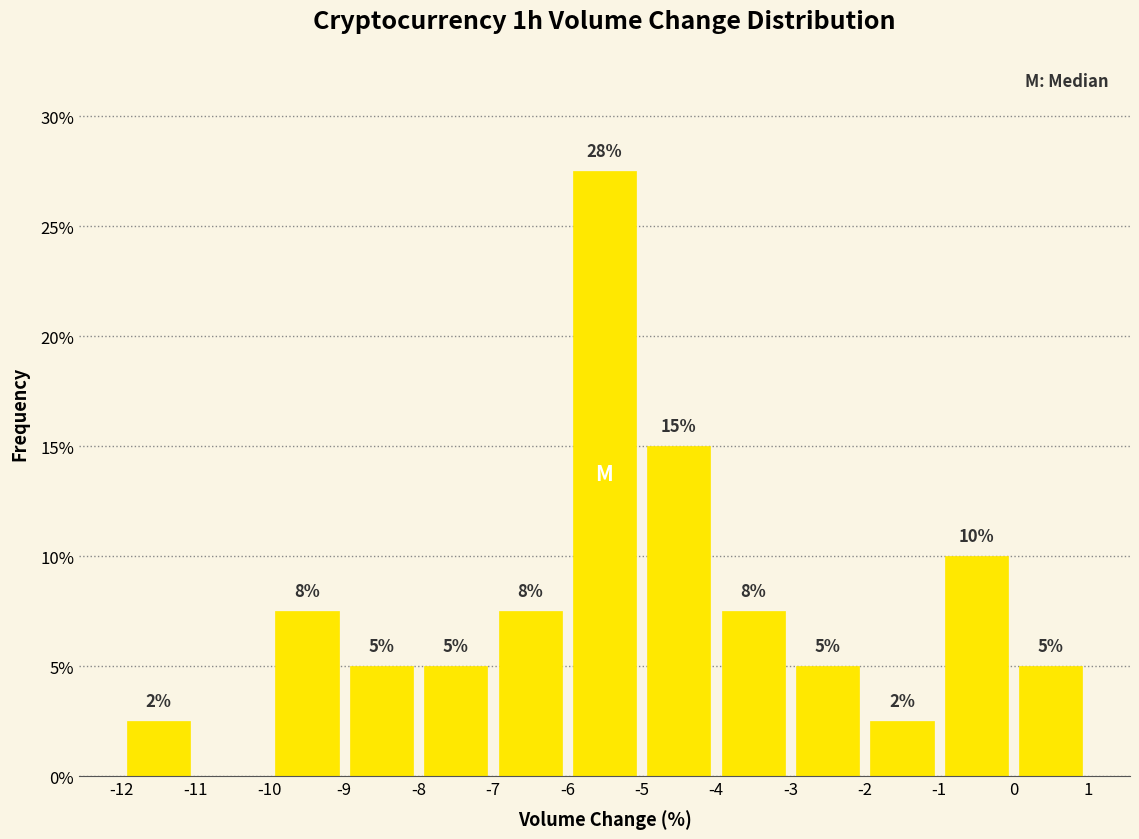

Which range on the x-axis has the tallest bar?

-6 to -5